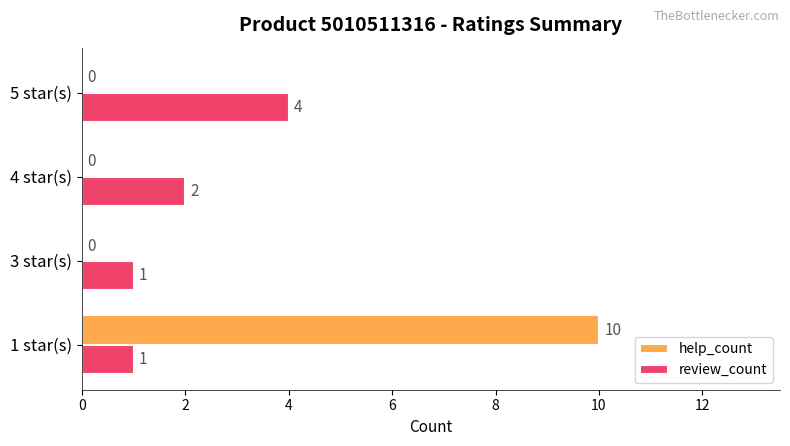

Count the number of data series in this chart.

2